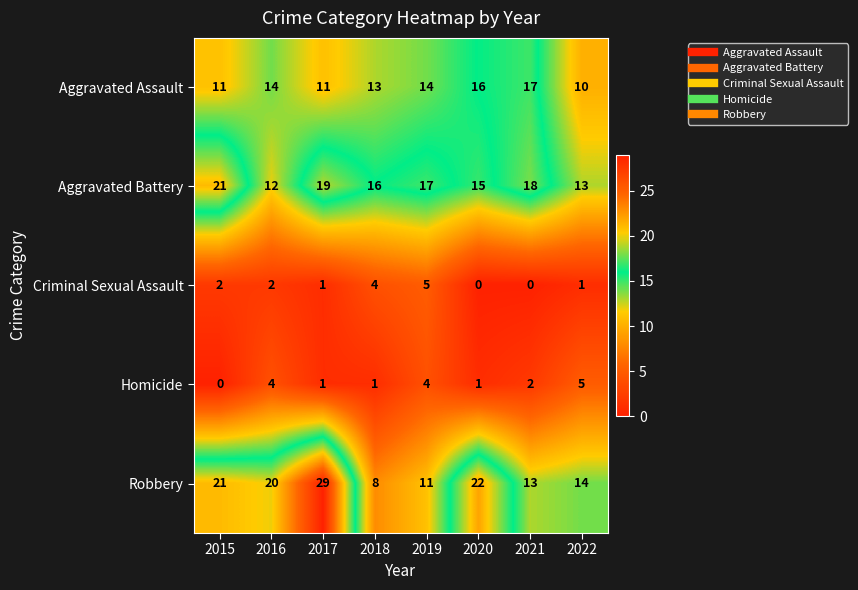

Which series has the largest range (max minus min)?

Robbery